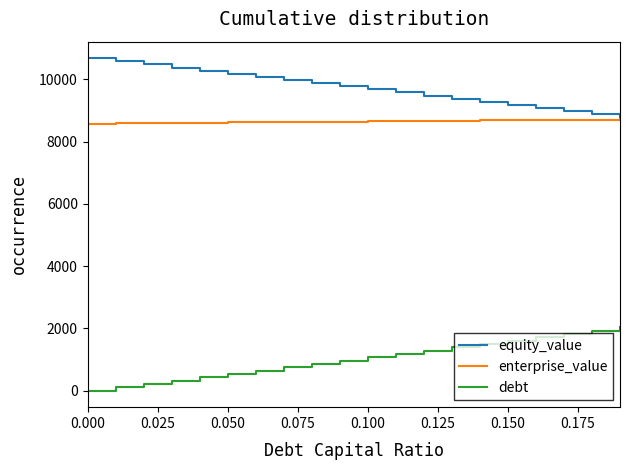

True or false: debt and equity_value intersect in this chart.

False